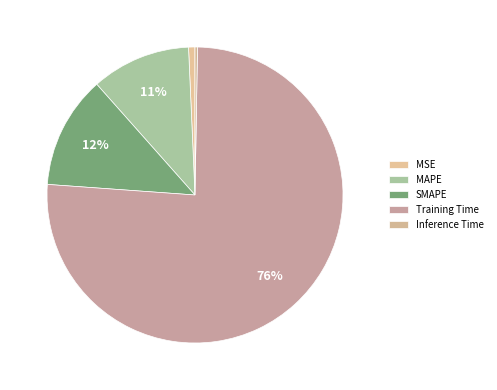

To the nearest percent, what portion does MAPE represent?

11%